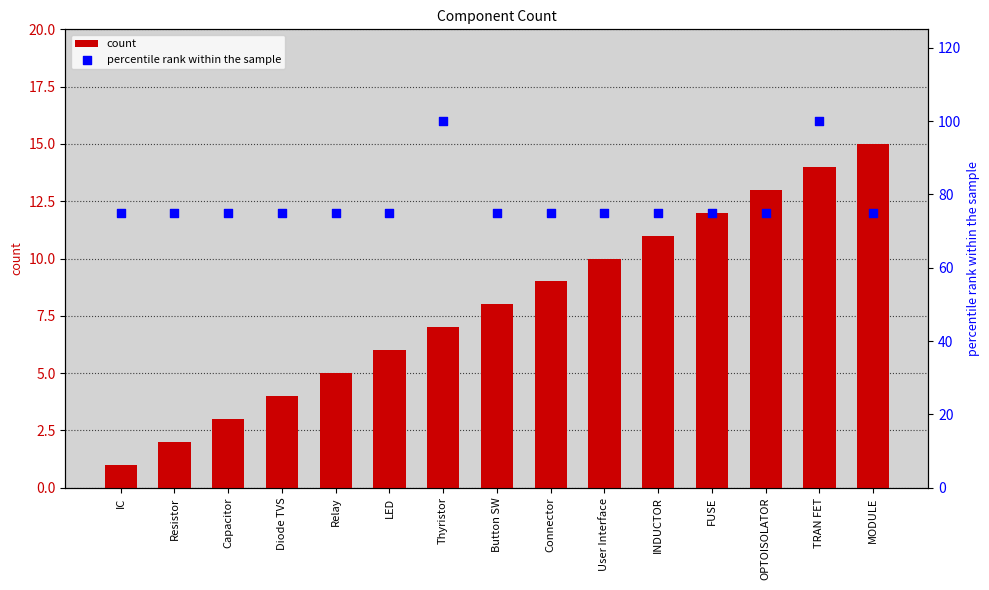

What is the total value across all series at IC?

76